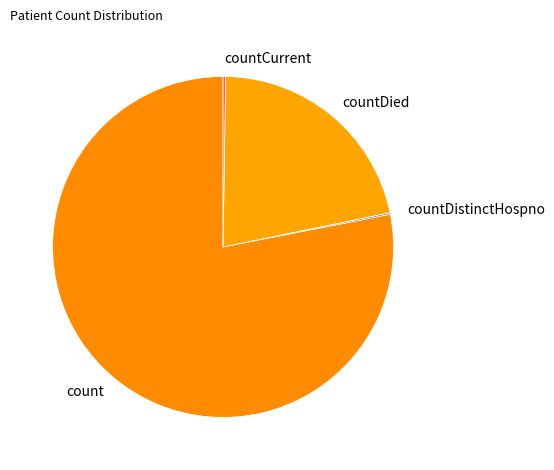

True or false: count accounts for 78% of the total.

True